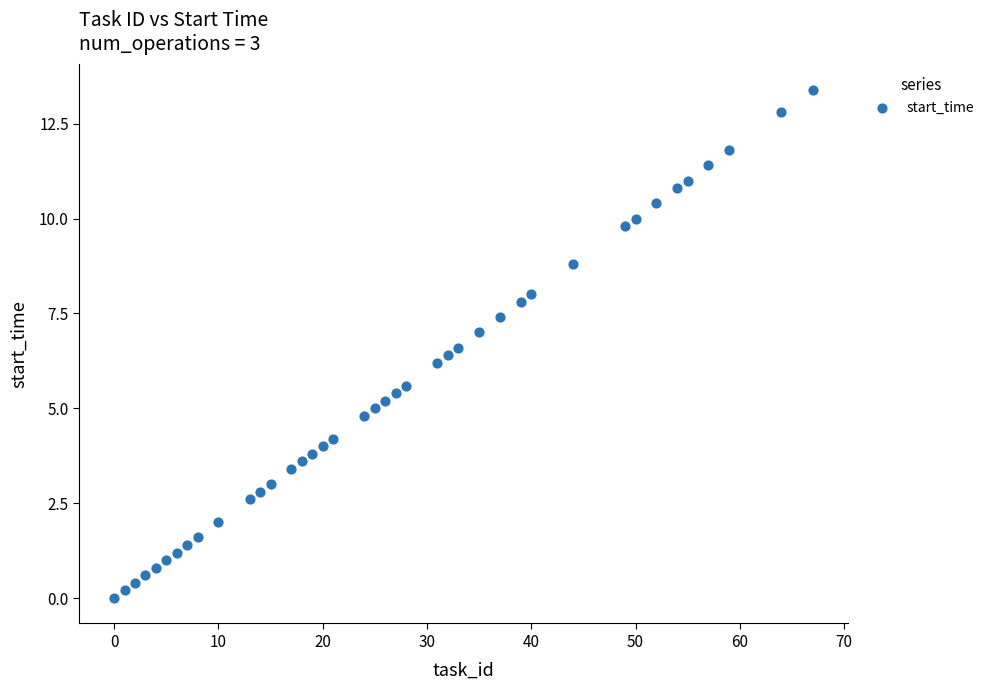

What Y value in the scatter plot is closest to 6?

6.2